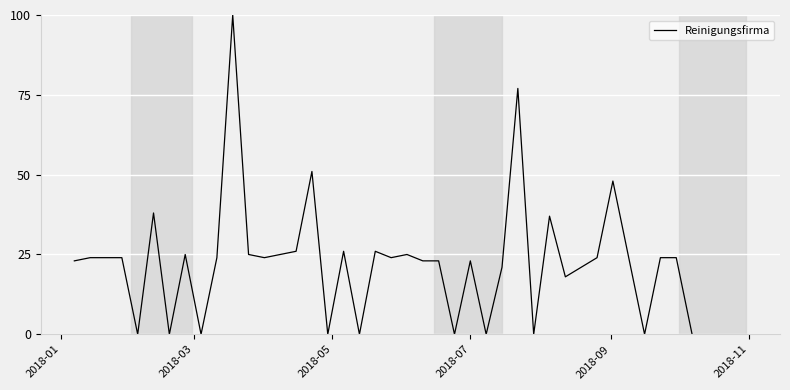

What is the maximum value shown in the chart?

100